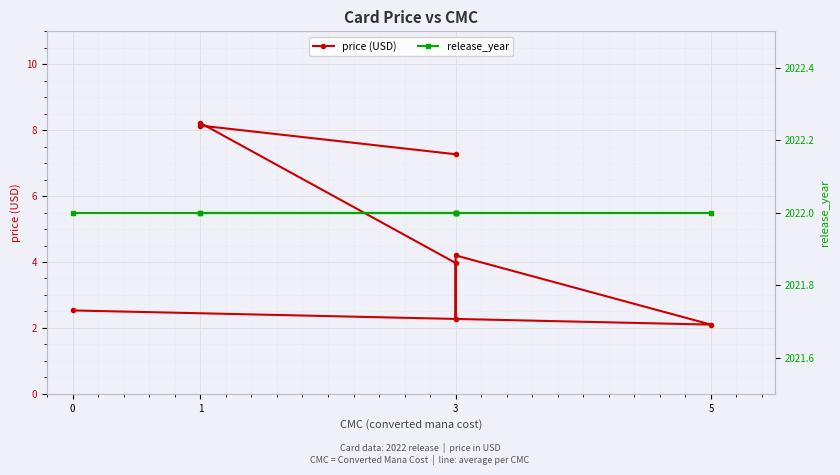

The value of price (USD) at 3 is 2.3. True or false?

False